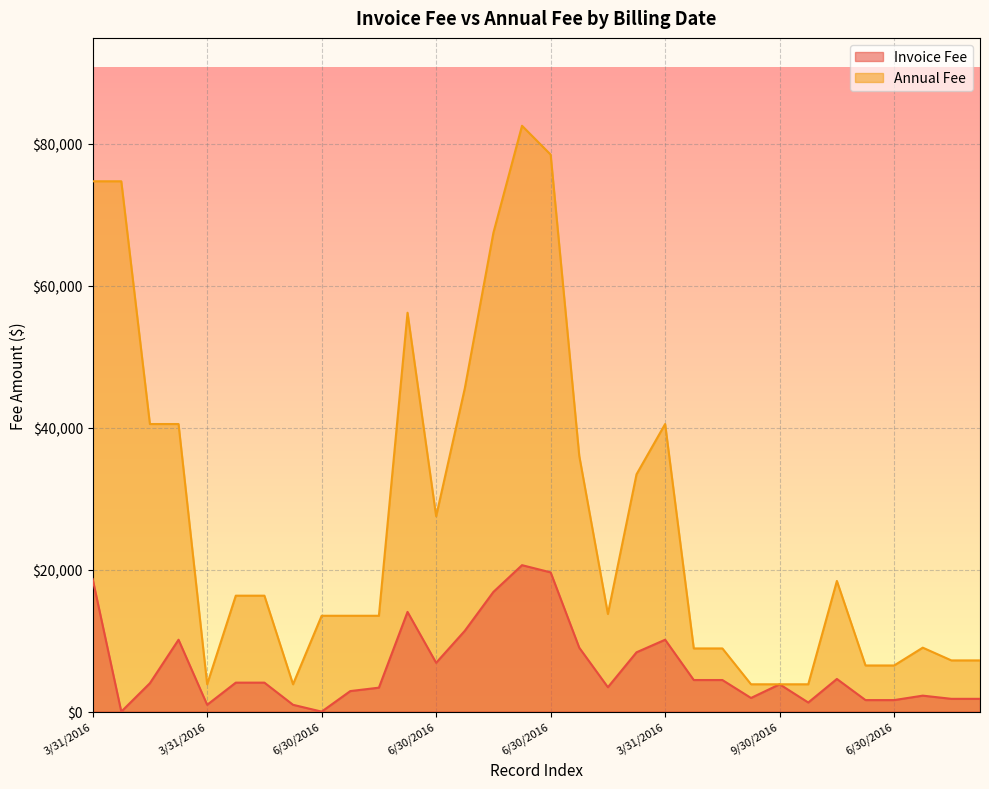

How many positive values does the Invoice Fee series have?

30